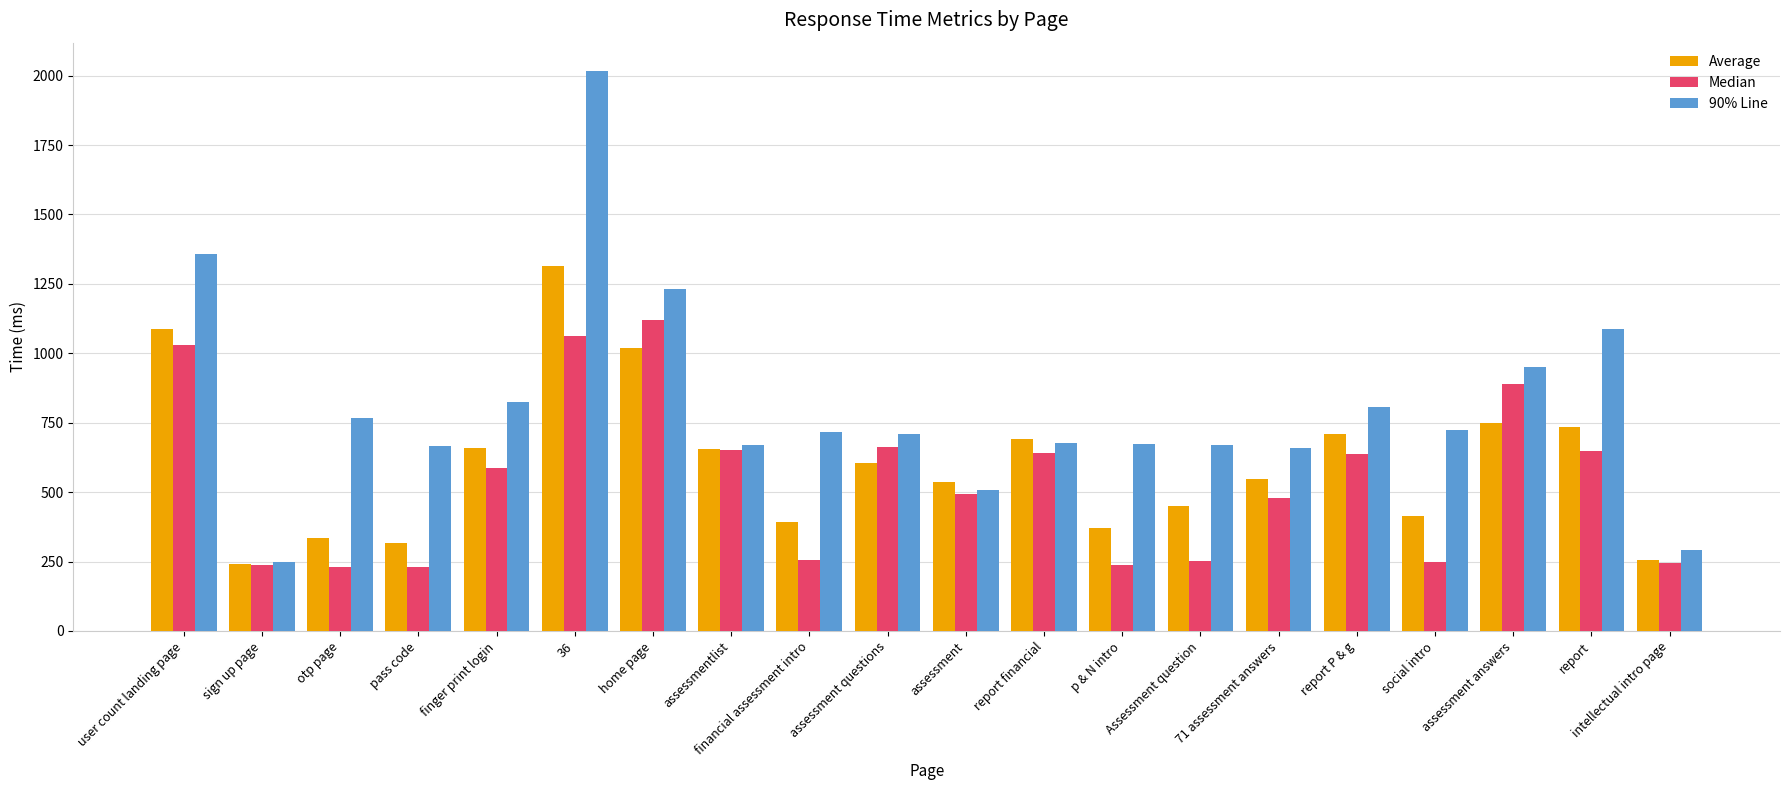

At which label does 90% Line first exceed 718?

user count landing page